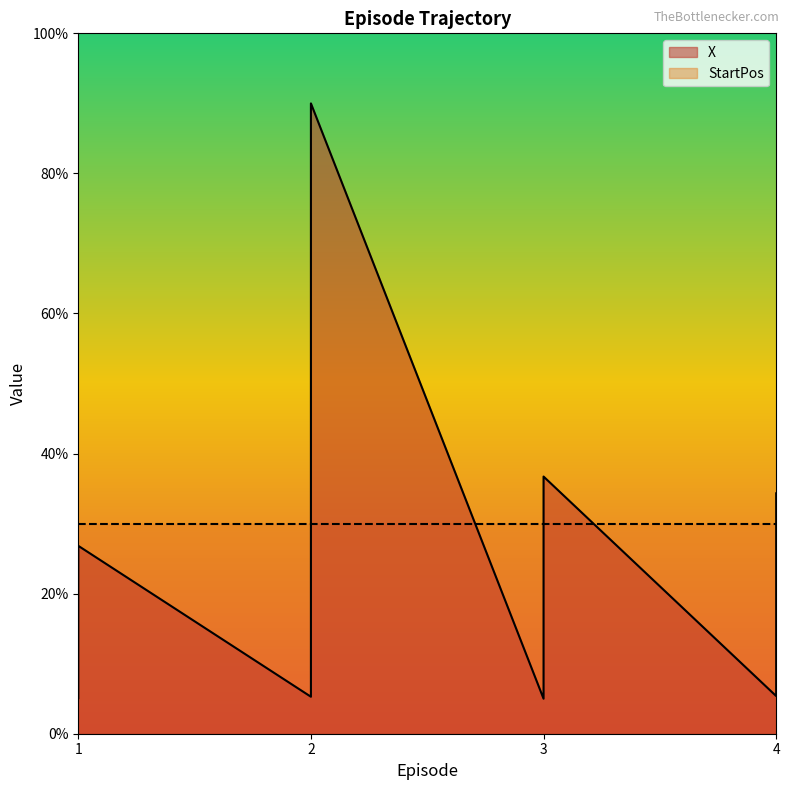

Reading left to right, list all the values displayed in this chart.

1=5.1	1=9.9	1=14.5	1=19.0	1=23.8	1=26.8	2=5.3	2=10.0	2=14.9	2=19.9	2=24.5	2=29.2	2=34.2	2=39.0	2=43.9	2=48.9	2=54.0	2=58.8	2=63.4	2=68.3	2=73.2	2=78.1	2=82.8	2=87.3	2=90.0	3=5.0	3=9.7	3=14.4	3=19.1	3=23.6	3=28.5	3=33.3	3=36.7	4=5.4	4=10.0	4=14.6	4=19.5	4=24.3	4=29.4	4=34.3